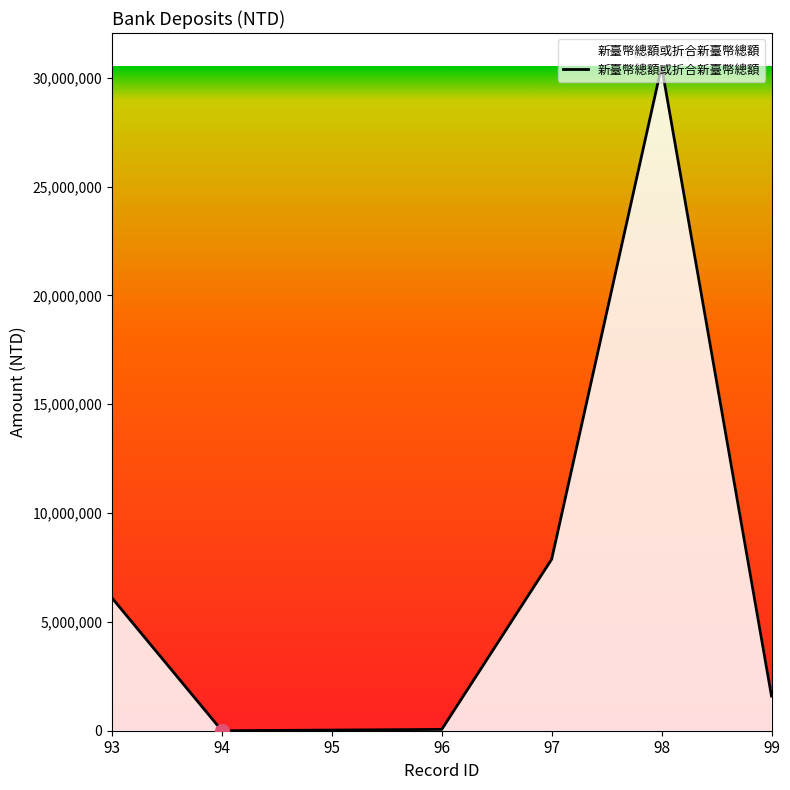

The value at 98 is 50789252.3. True or false?

False